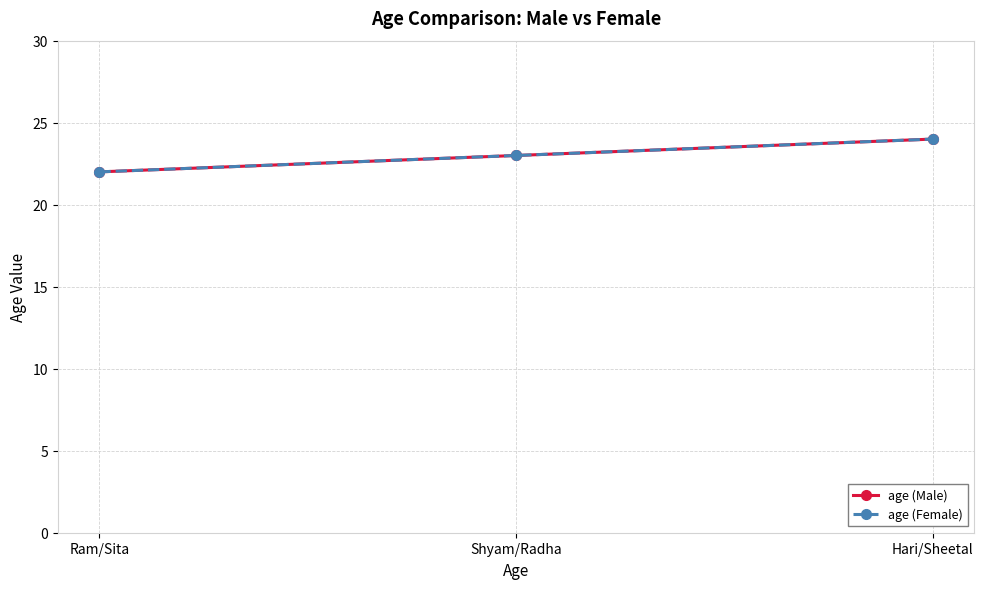

Is this an area chart (filled region under the line)?

No